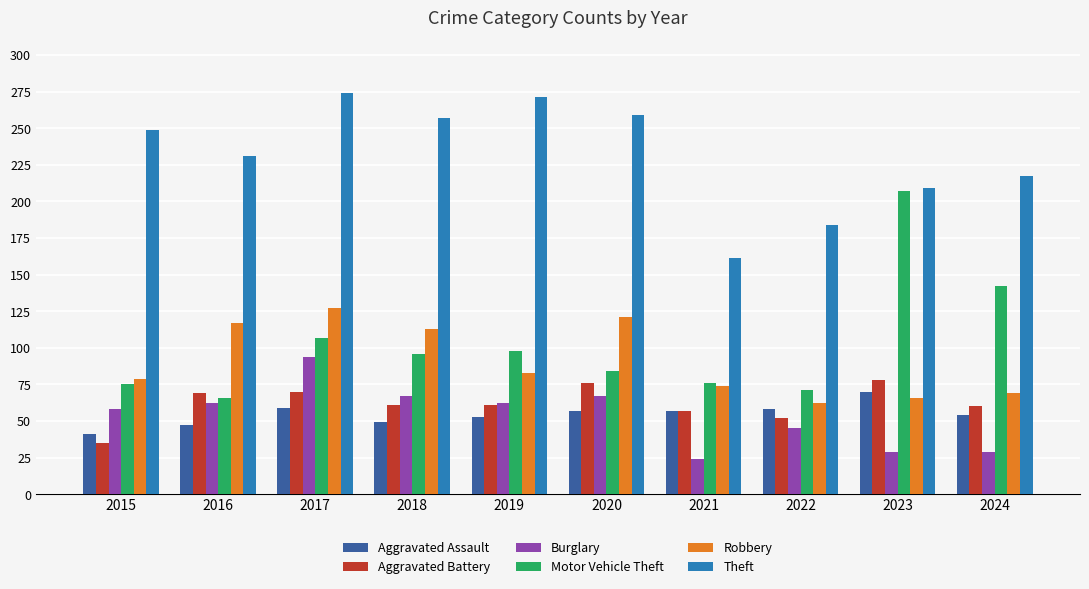

What is the difference between the maximum and minimum values in the Theft series?

113